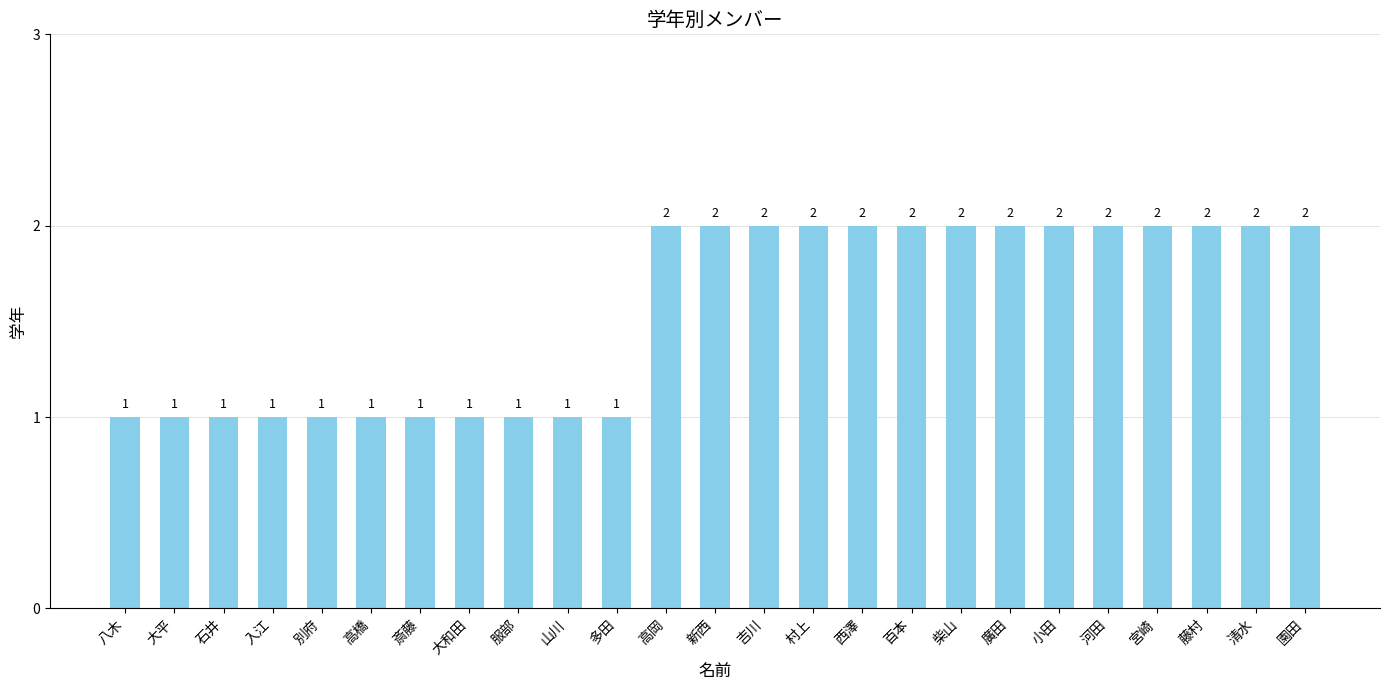

Reading left to right, what are all the values shown in this chart?

1	1	1	1	1	1	1	1	1	1	1	2	2	2	2	2	2	2	2	2	2	2	2	2	2